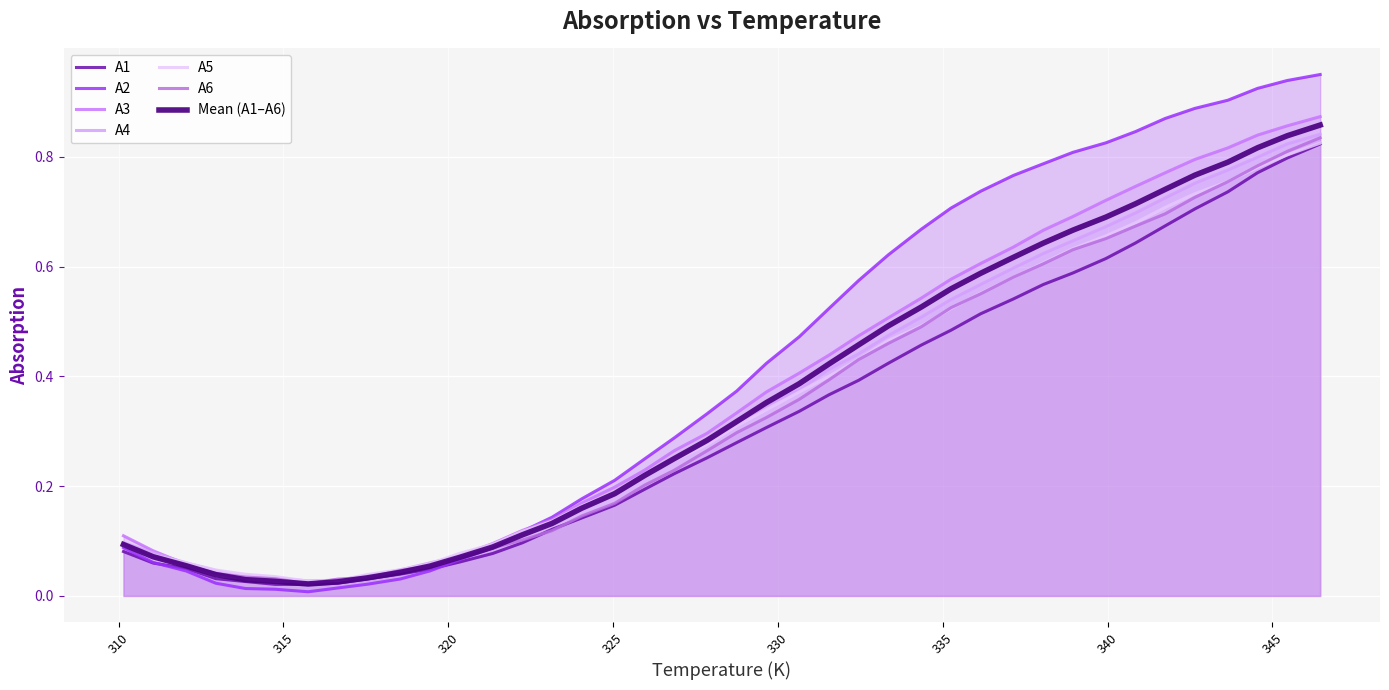

Where do A4 and A2 first cross each other?

321.35 and 322.25